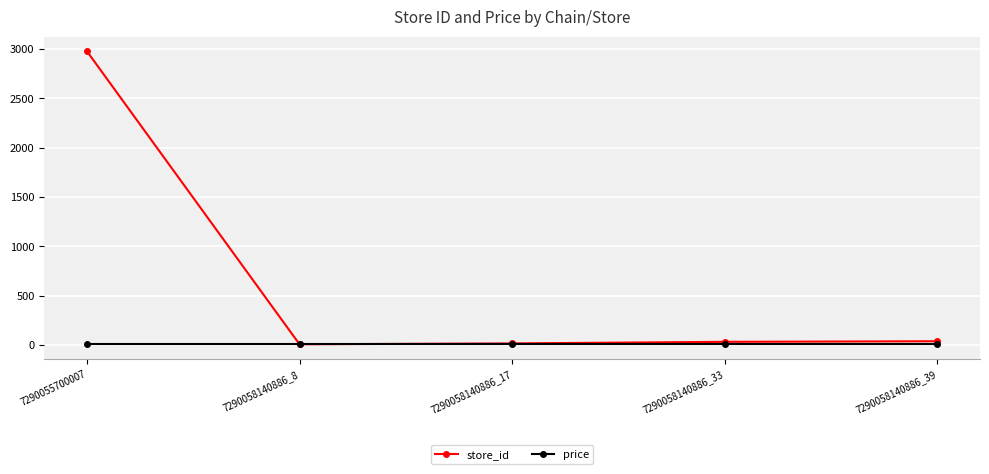

What is the value of the store_id point at the 1st from the left?

2976.0